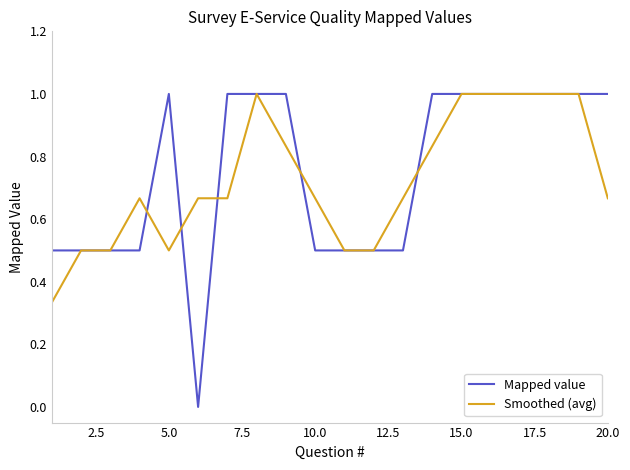

Which series has the largest range (max minus min)?

Mapped value